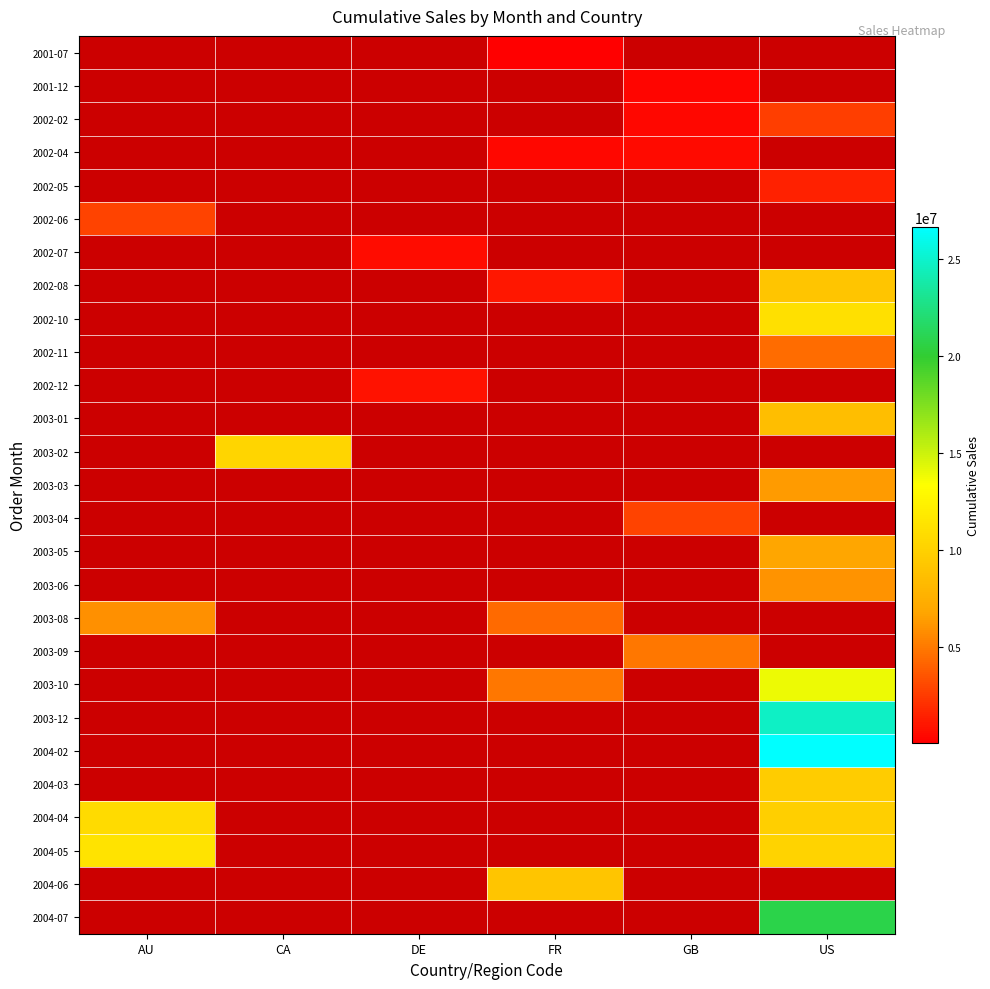

Rank the series by their average value, from lowest to highest.

2001-07, 2001-12, 2002-02, 2002-04, 2002-05, 2002-06, 2002-07, 2002-08, 2002-10, 2002-11, 2002-12, 2003-01, 2003-02, 2003-03, 2003-04, 2003-05, 2003-06, 2003-08, 2003-09, 2003-10, 2003-12, 2004-02, 2004-03, 2004-04, 2004-05, 2004-06, 2004-07